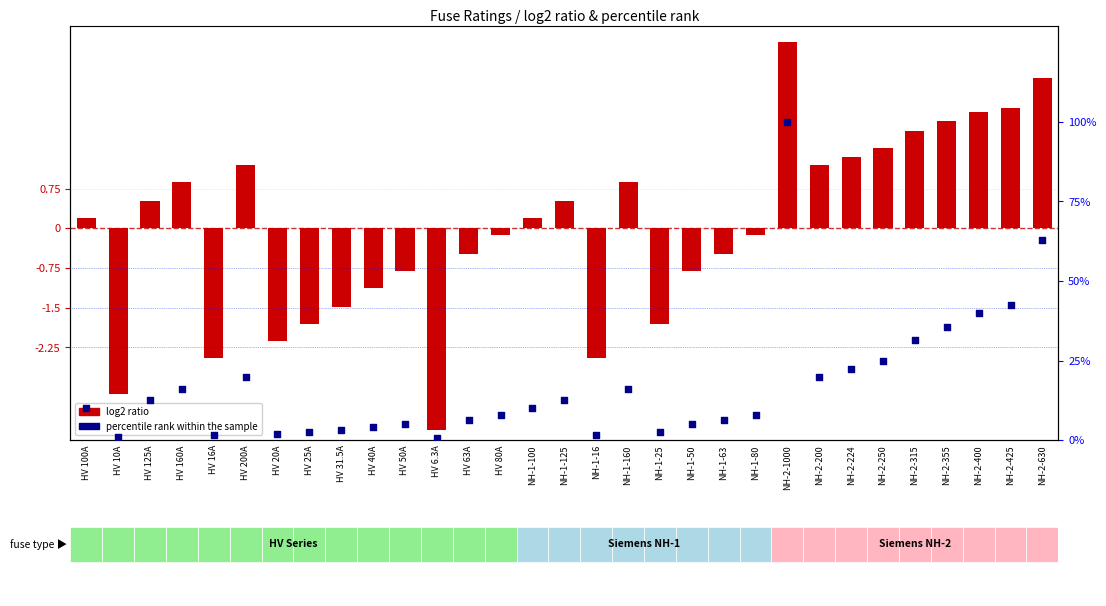

Which has a higher value, HV 40A or HV 200A?

HV 200A